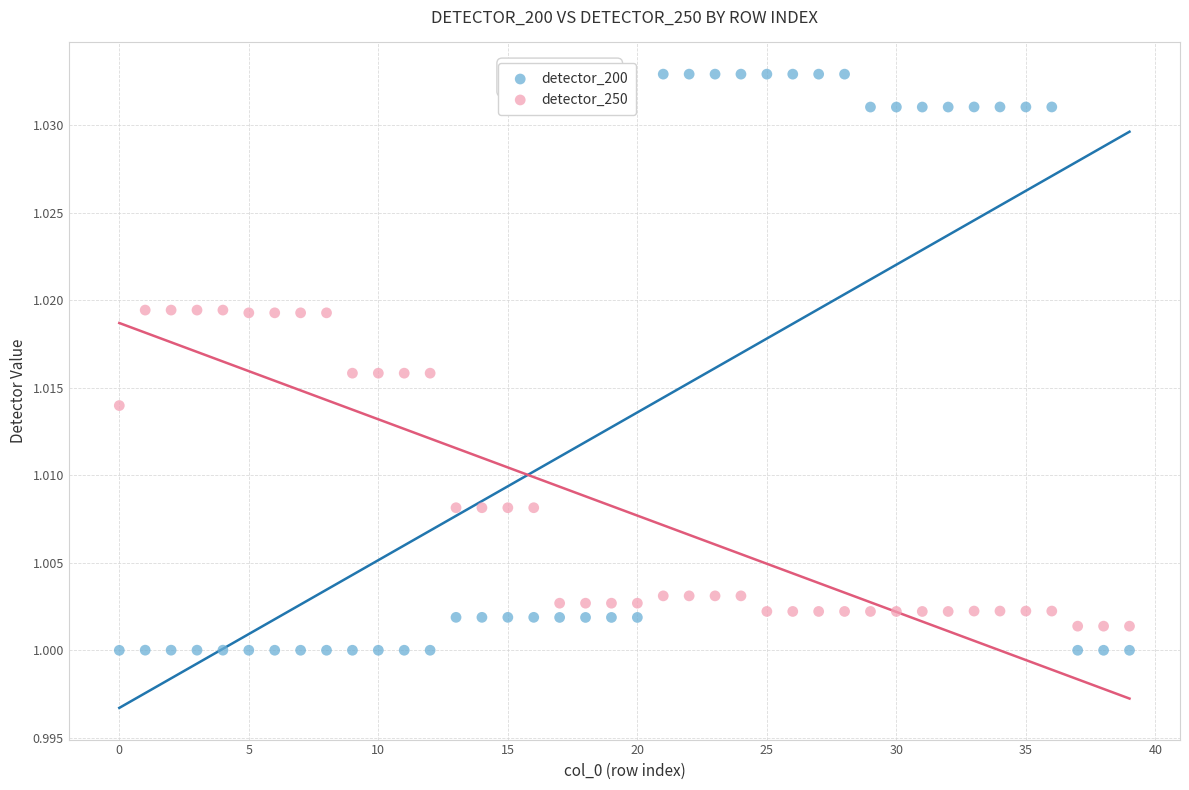

Which series contains the lowest Y value?

detector_200